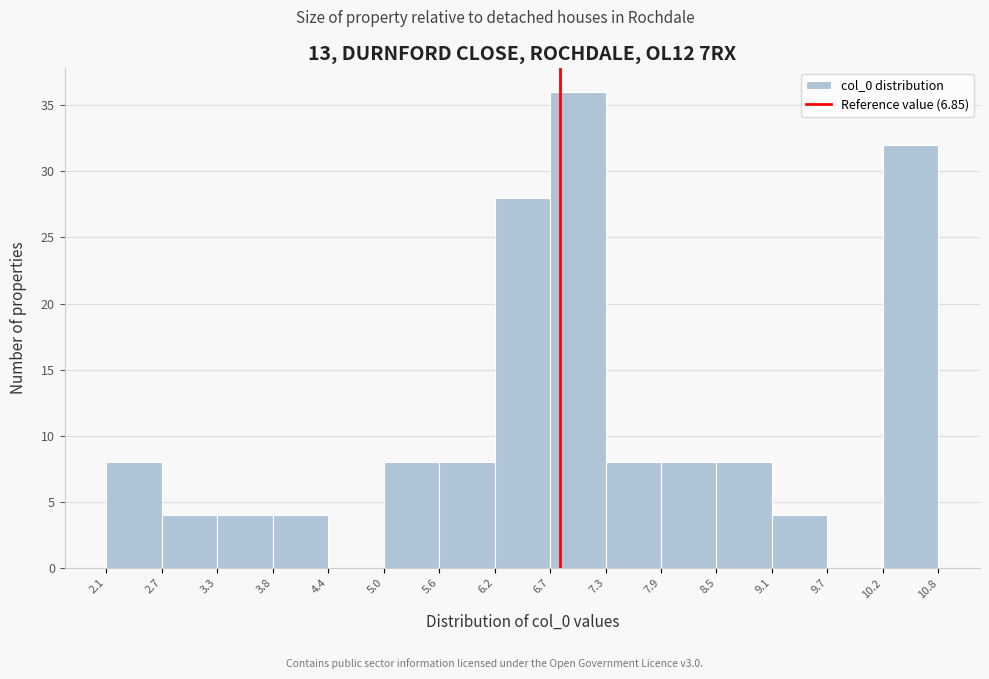

Over which range of the x-axis is the bar tallest?

6.7 to 7.3